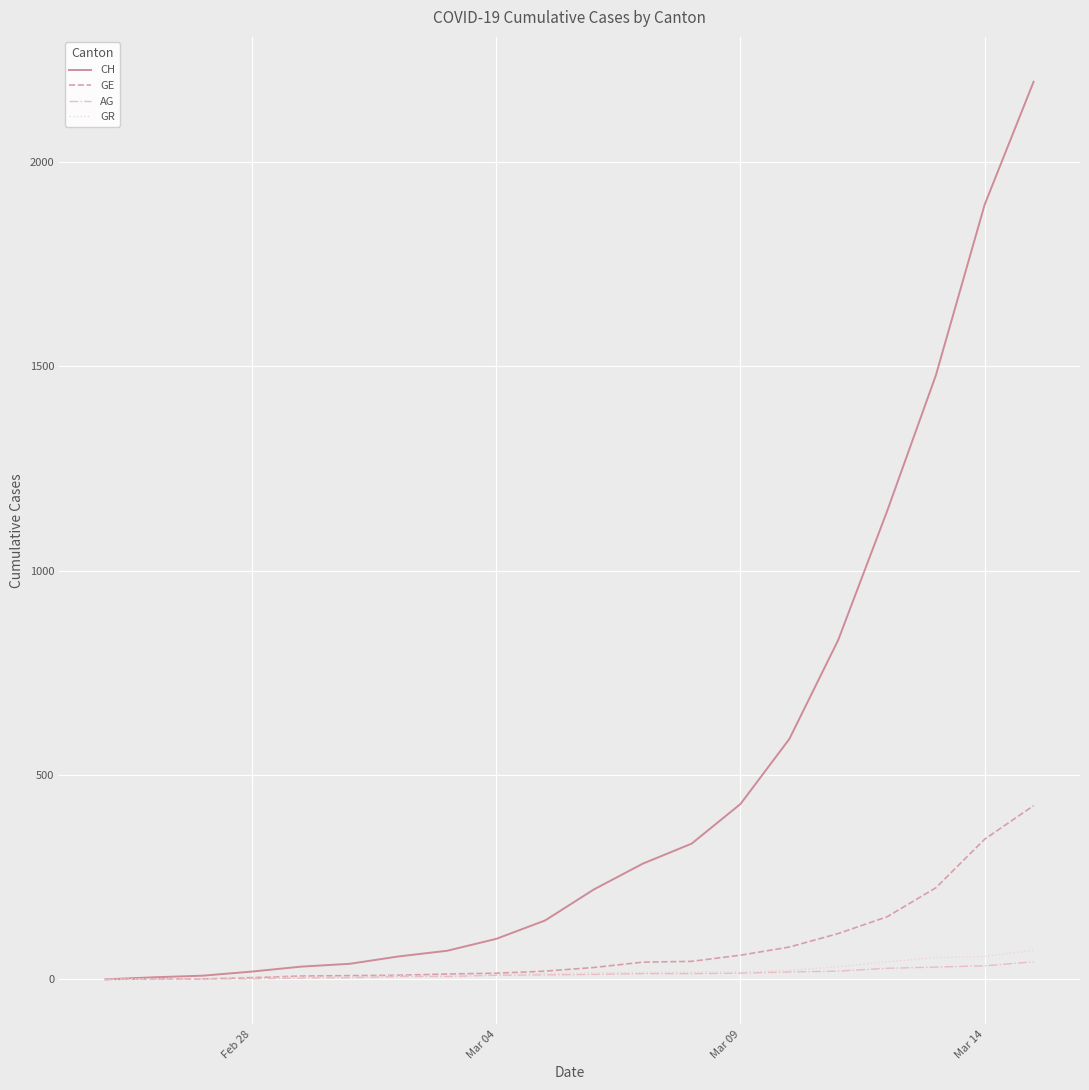

Which series has the widest spread of values?

CH